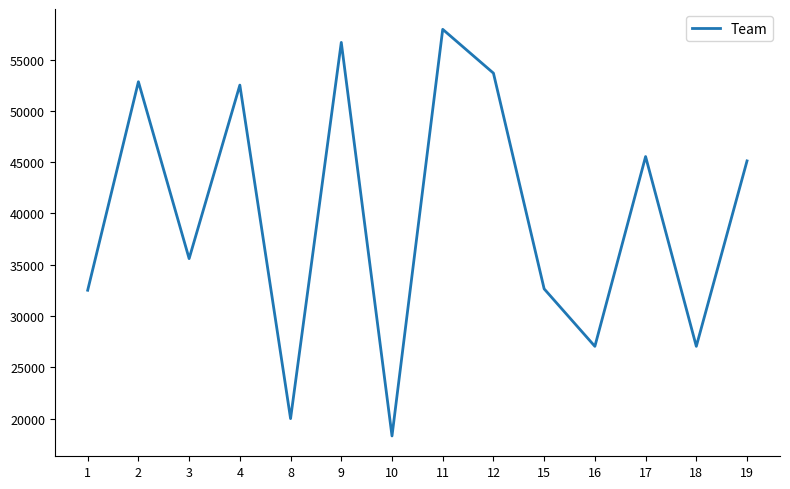

What is the minimum value shown in the chart?

18300